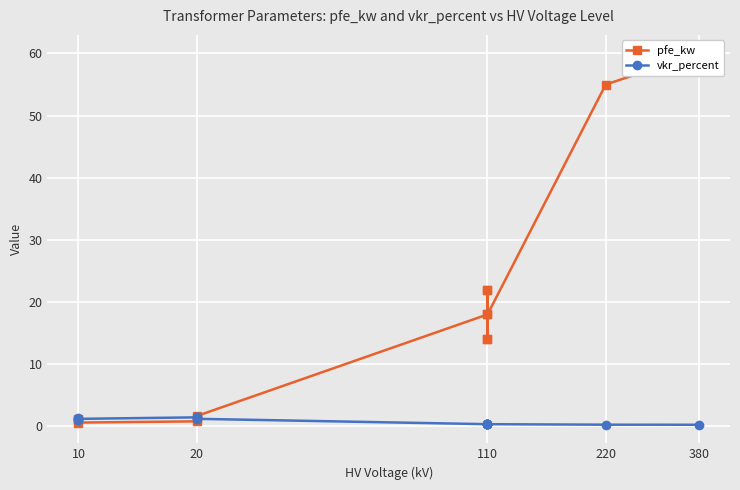

What is the average value of the pfe_kw series?

16.4